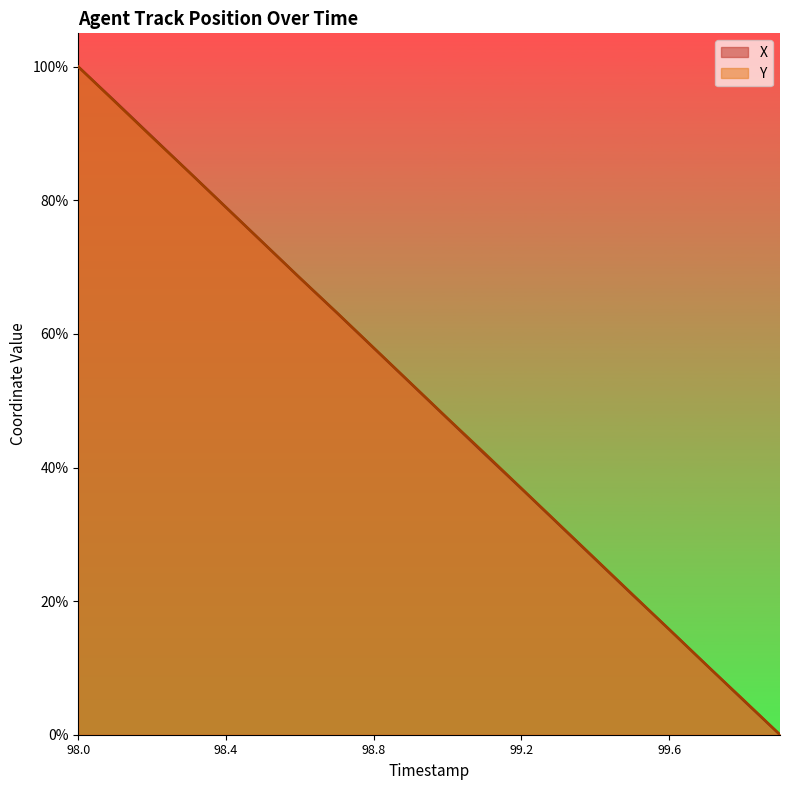

Which category has the highest value in the X series?

98.0